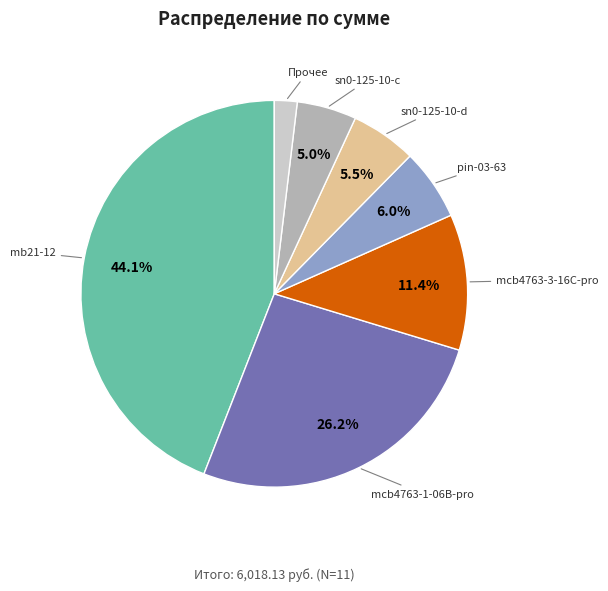

What portion of the pie excludes sn0-125-10-d?

94.5%